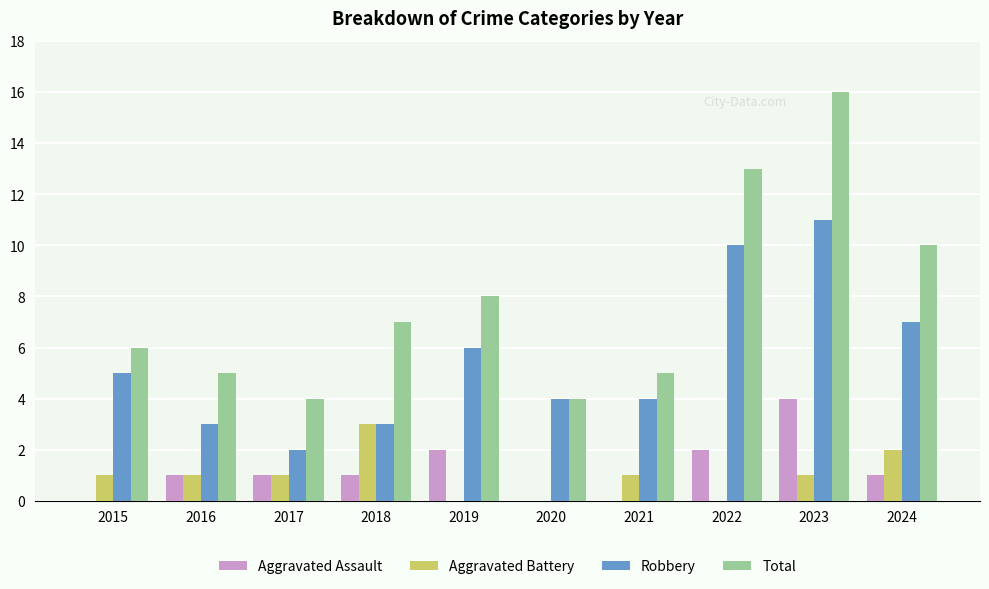

Which series has the largest total across all categories?

Total